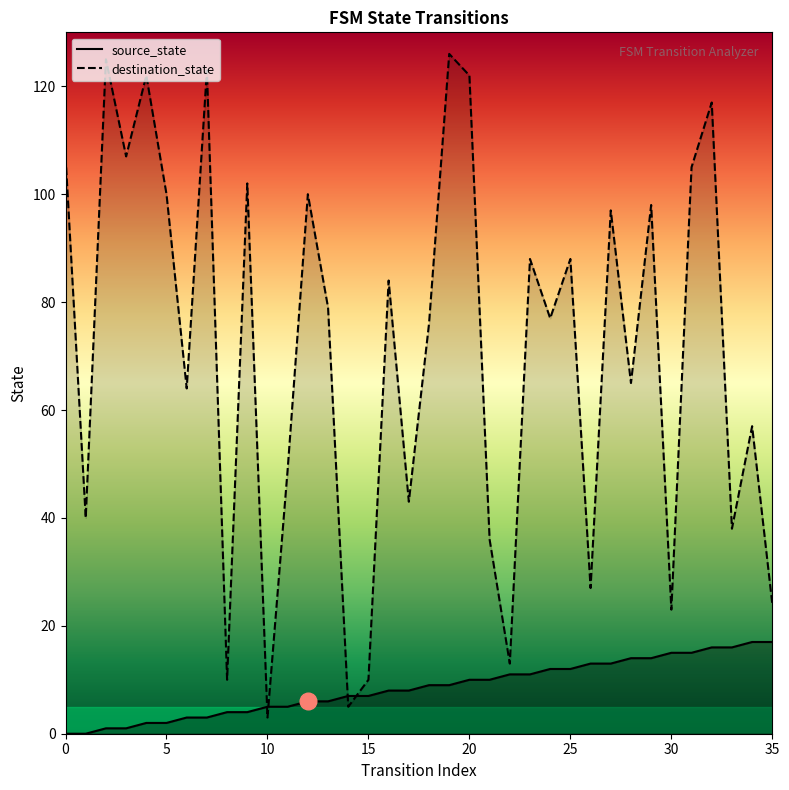

Between which two adjacent categories do destination_state and source_state first intersect?

9 and 10